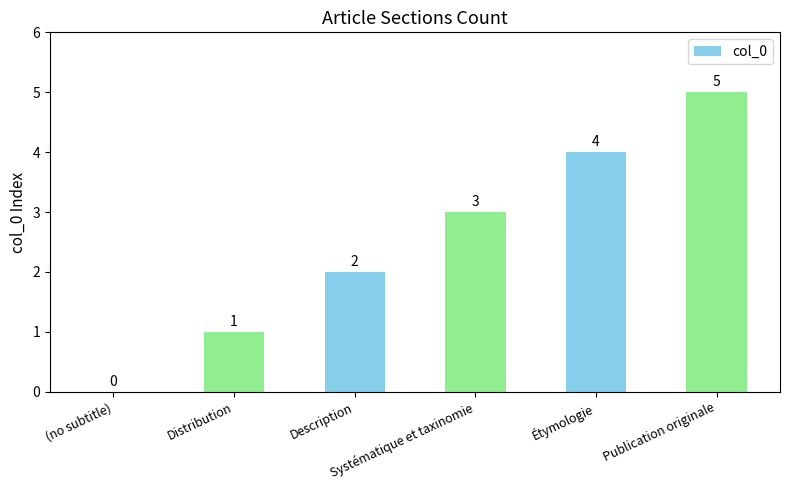

What is the maximum value shown in the chart?

5